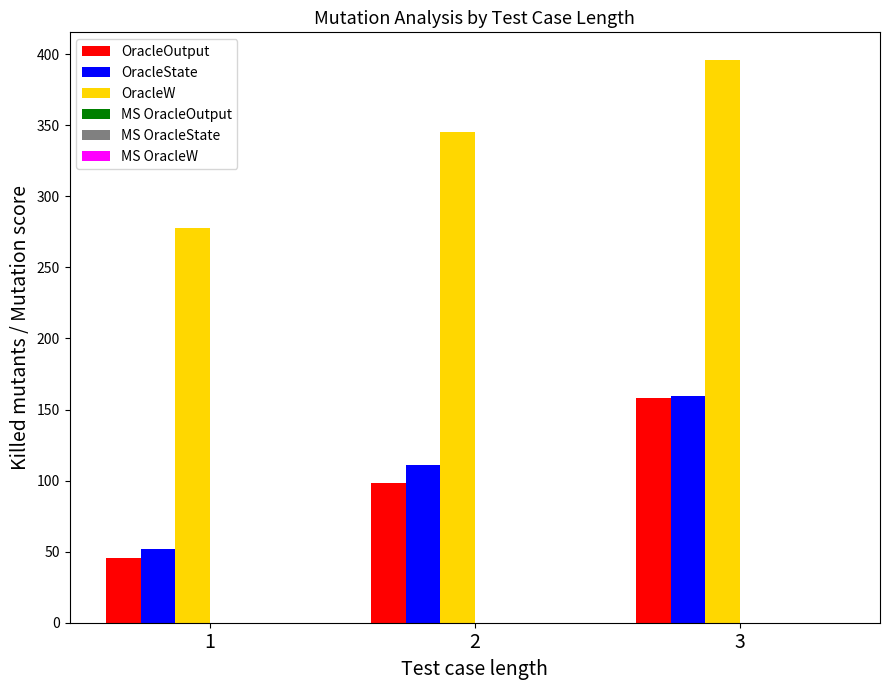

How many groups of bars are there?

3